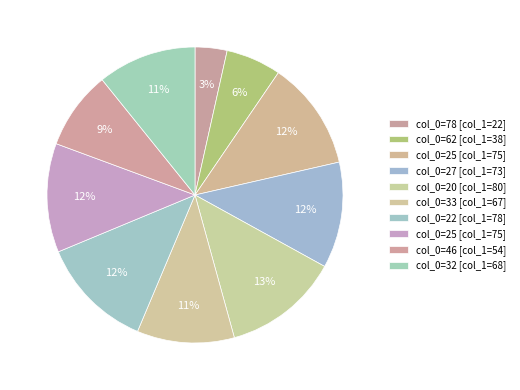

How many segments does this pie chart have?

10